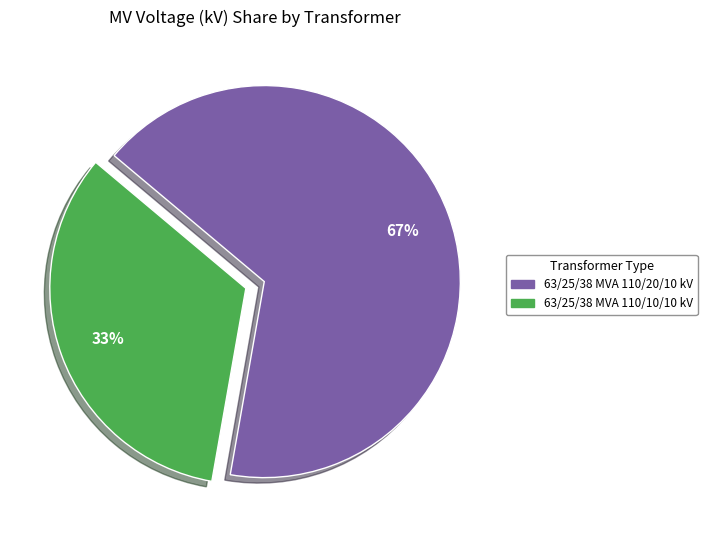

What percentage is the 63/25/38 MVA 110/20/10 kV slice, to the nearest percent?

67%